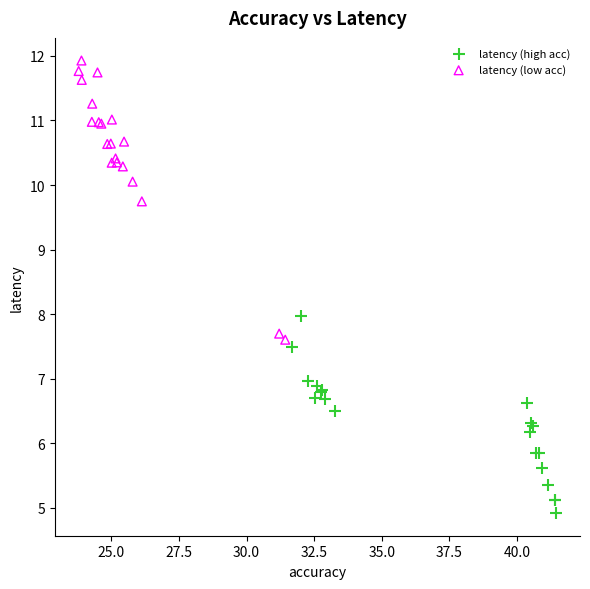

Which series reaches the maximum Y coordinate?

latency (low acc)